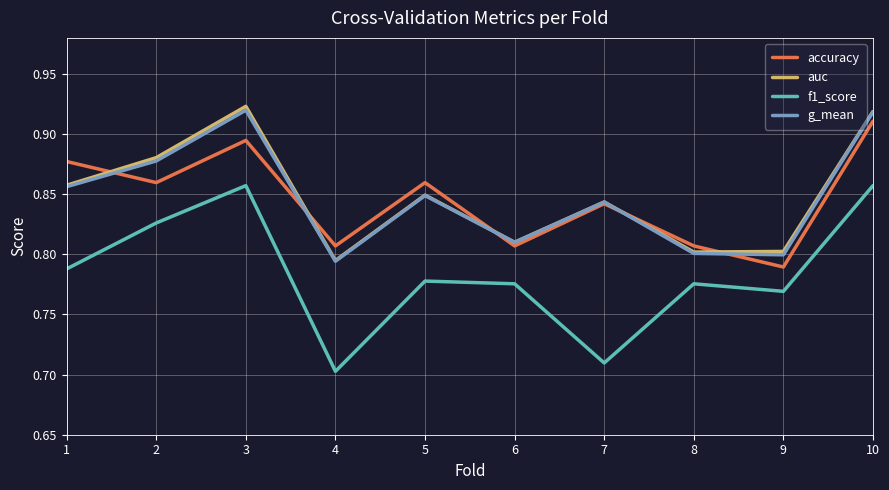

At which label does accuracy reach its minimum?

9